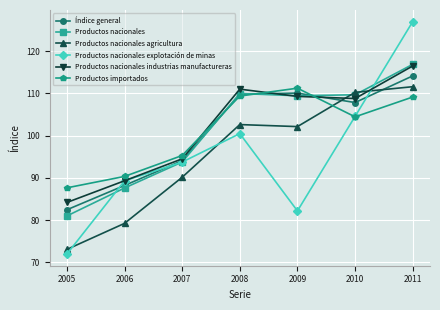

Where is Productos importados nearest to the value 99?

2007